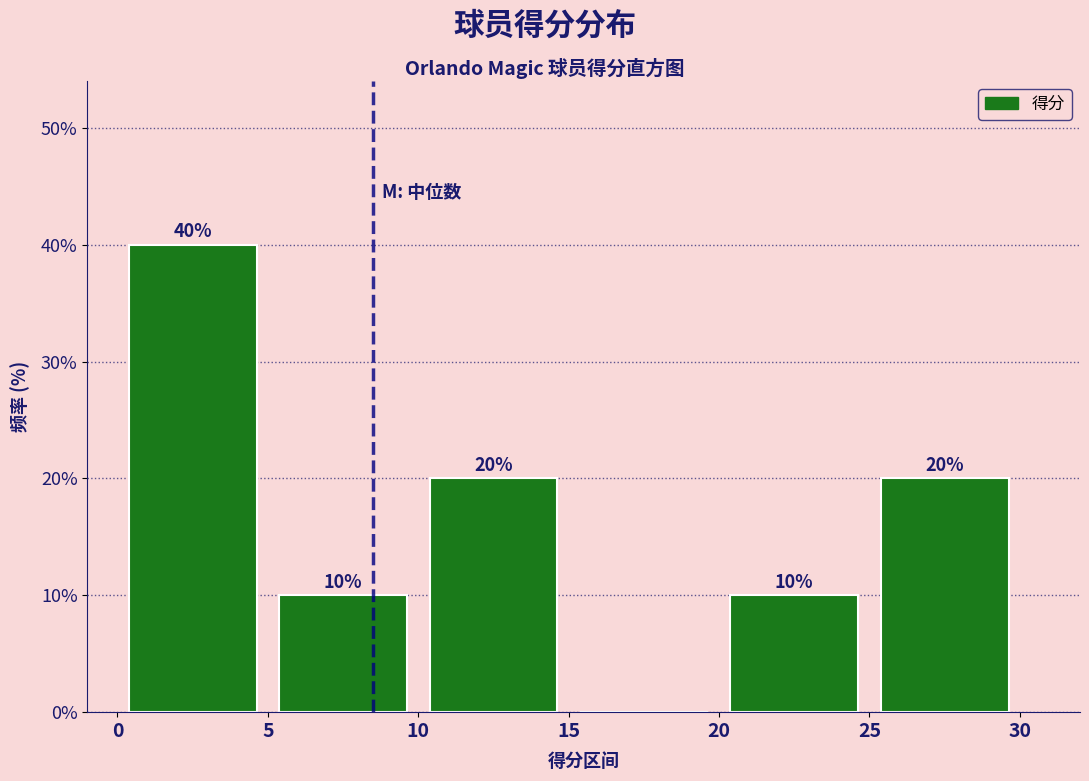

Which range on the x-axis has the tallest bar?

0 to 5